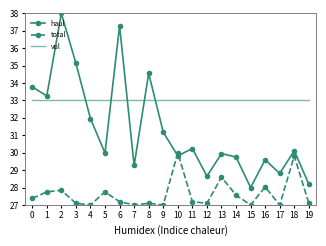

At 12, list the series in order from largest to smallest.

vul, haul, total